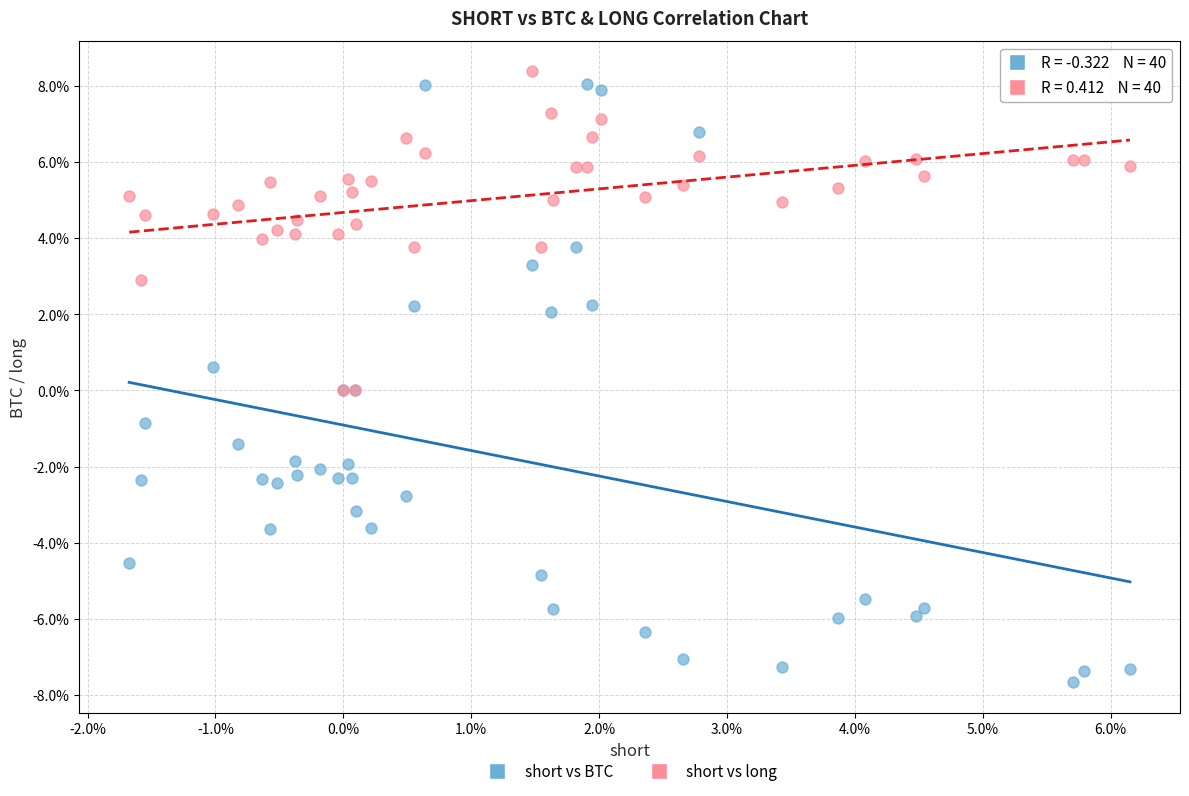

Which series contains the highest Y value?

short vs long